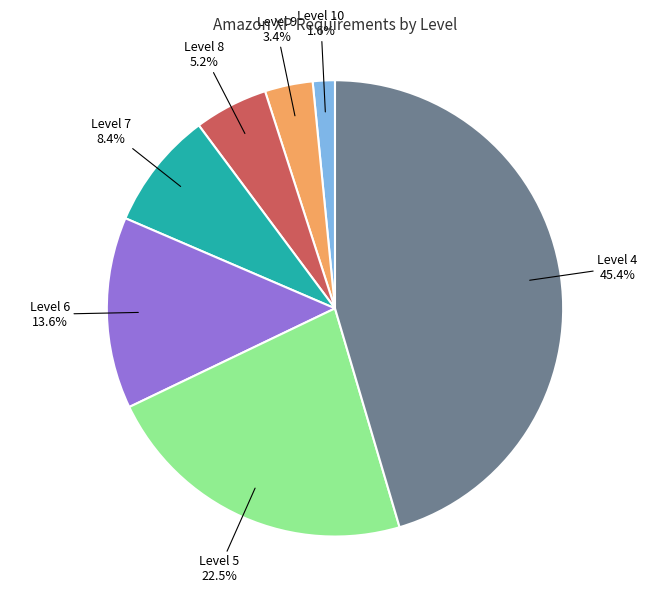

Is there a majority slice in this chart?

No